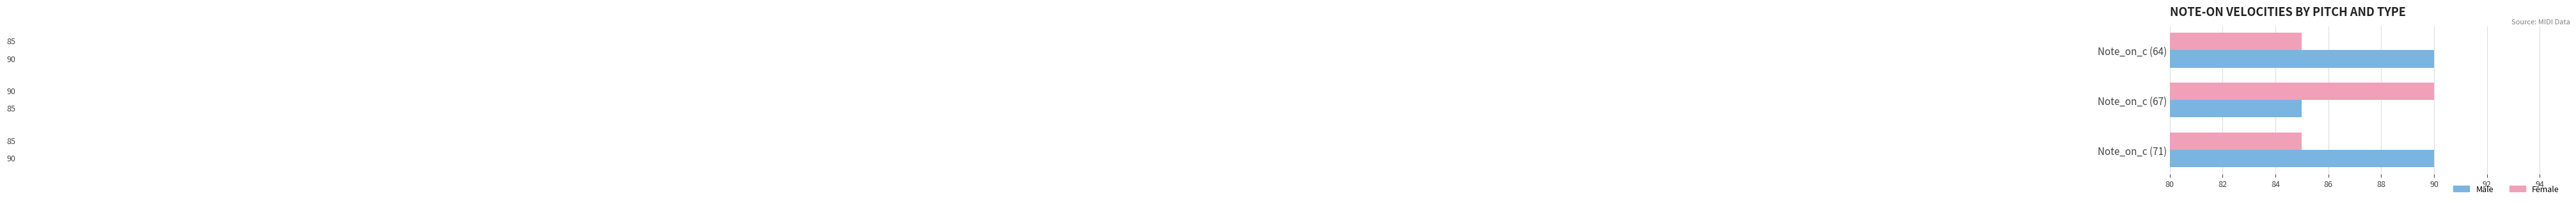

What is the minimum value for Male?

85